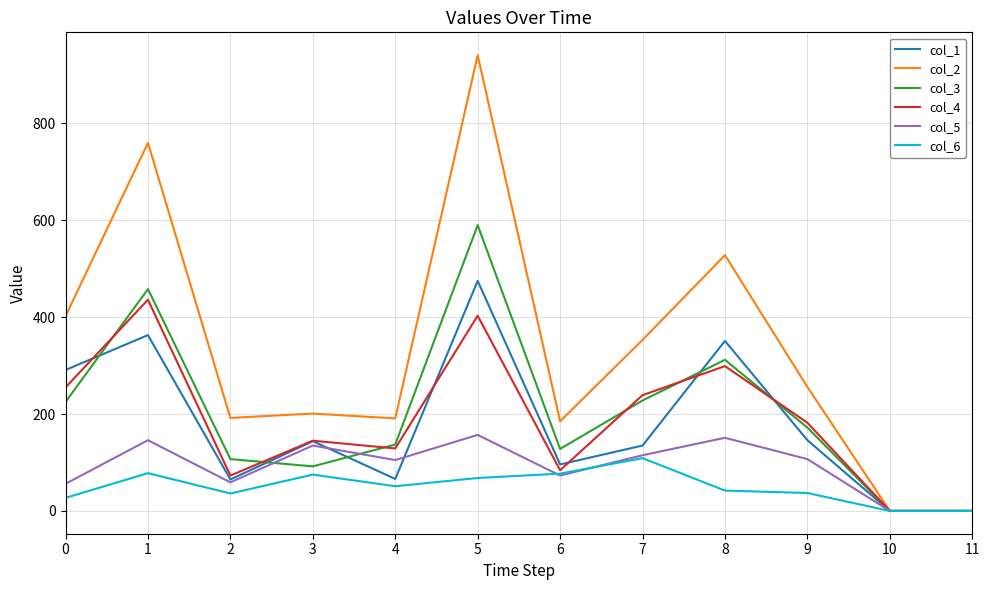

What is the average value of the col_3 series?

204